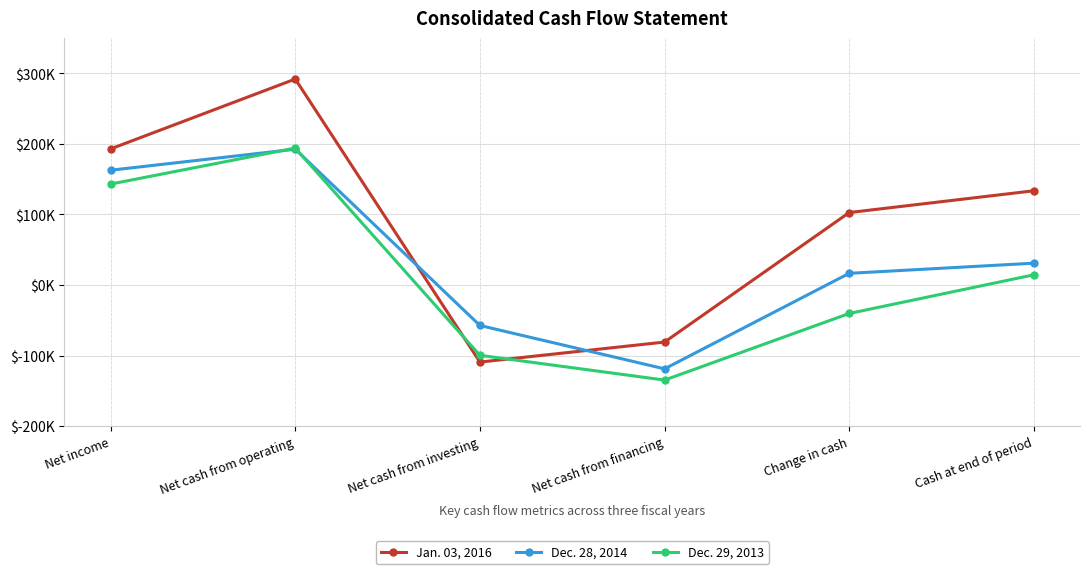

Between Net cash from operating and Net cash from financing, which series saw the biggest shift?

Jan. 03, 2016